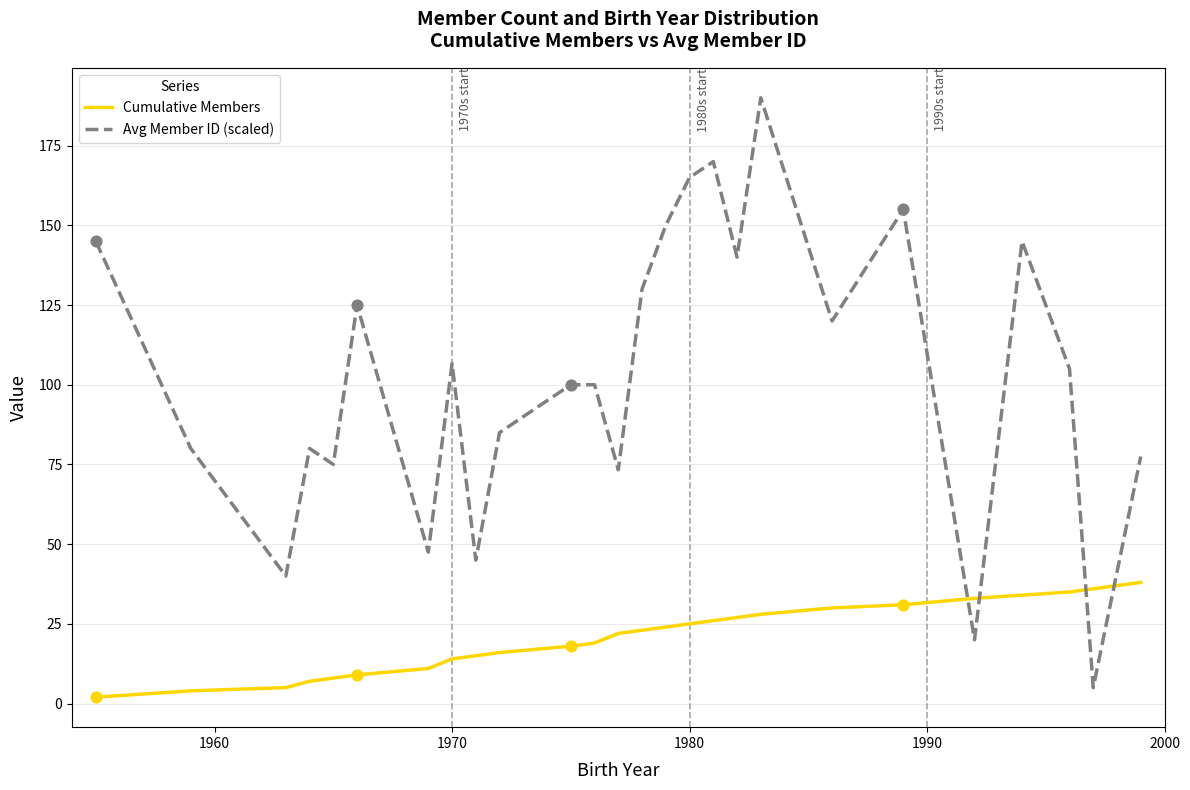

Which series has the largest range (max minus min)?

Avg Member ID (scaled)